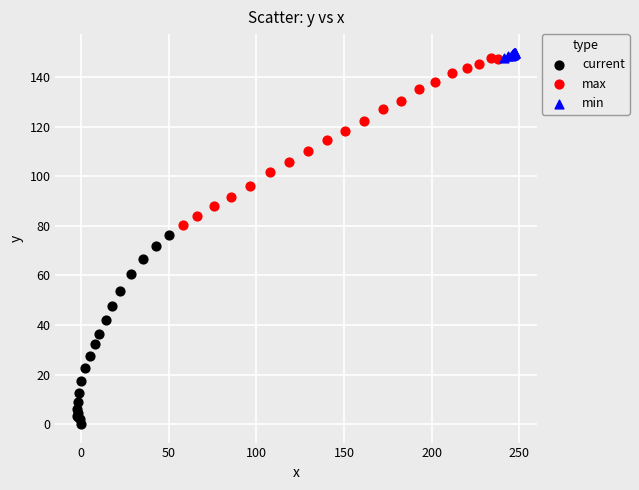

What are all the series names shown in the legend?

current, max, min